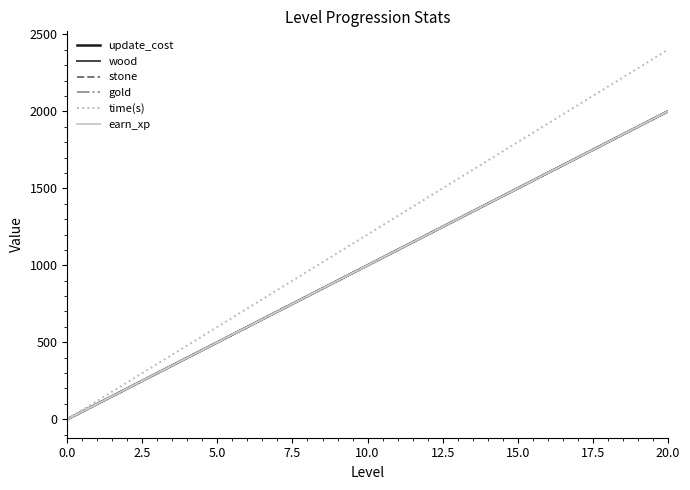

Where does the earn_xp series first go above 1000?

11